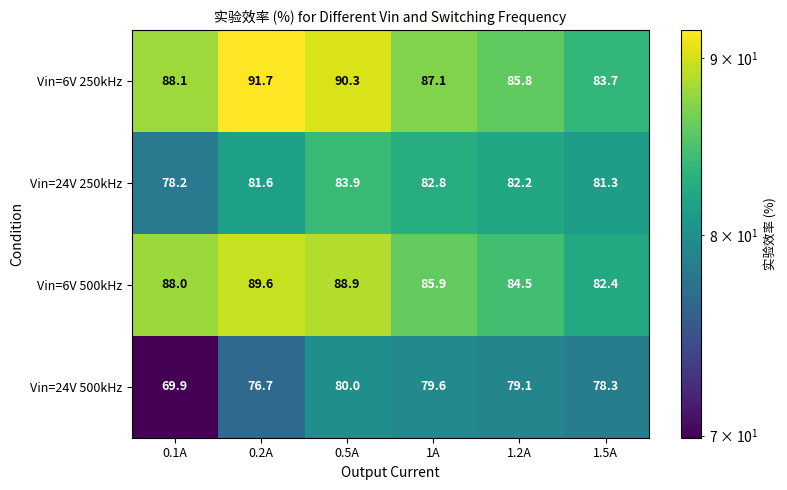

Which category has the lowest value across all series?

0.1A